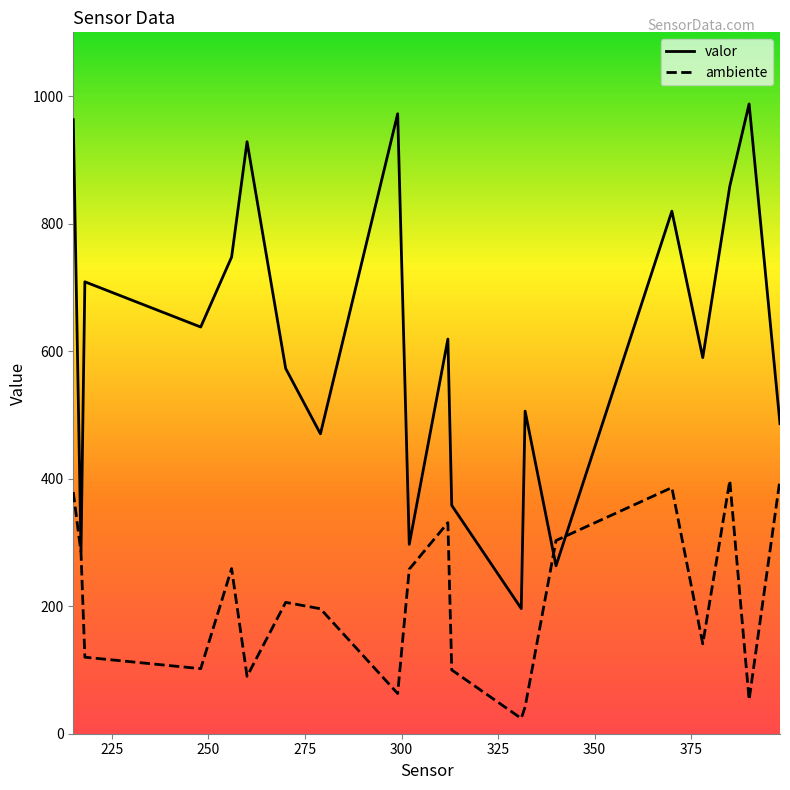

What is the smallest value displayed?

24.0